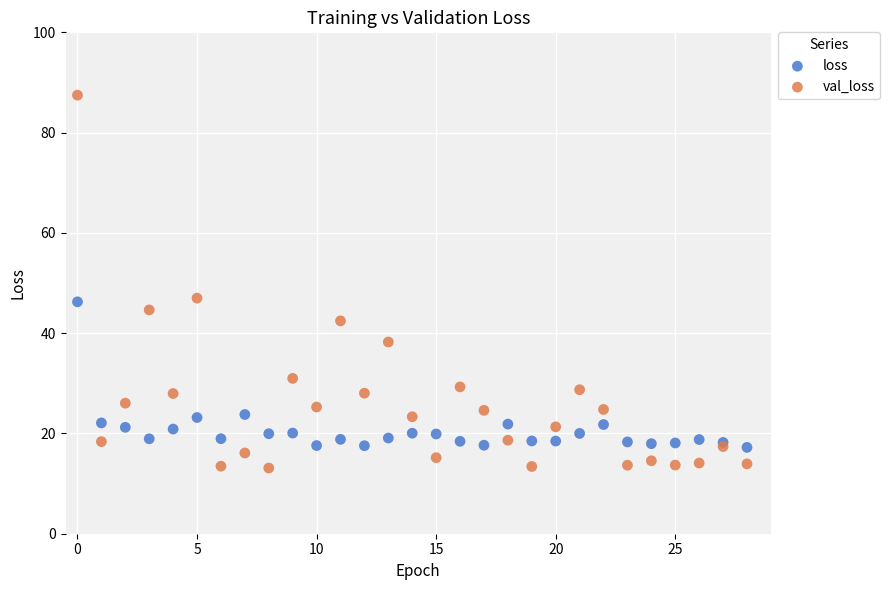

Which series has the largest Y range (max minus min)?

val_loss